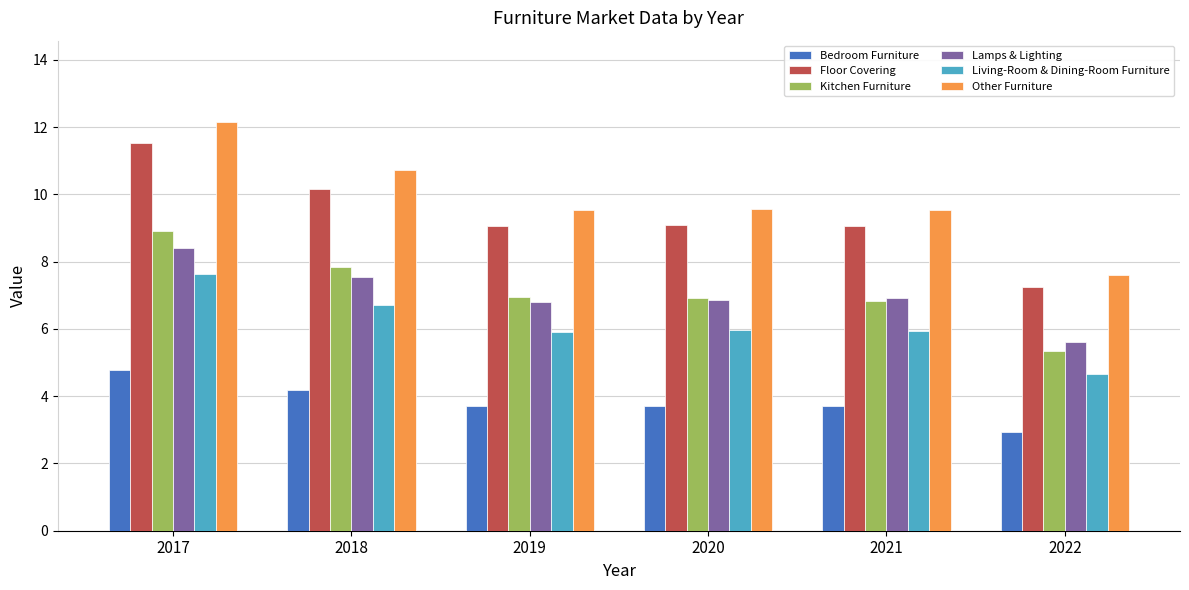

What is the total value across all series at 2018?

47.2